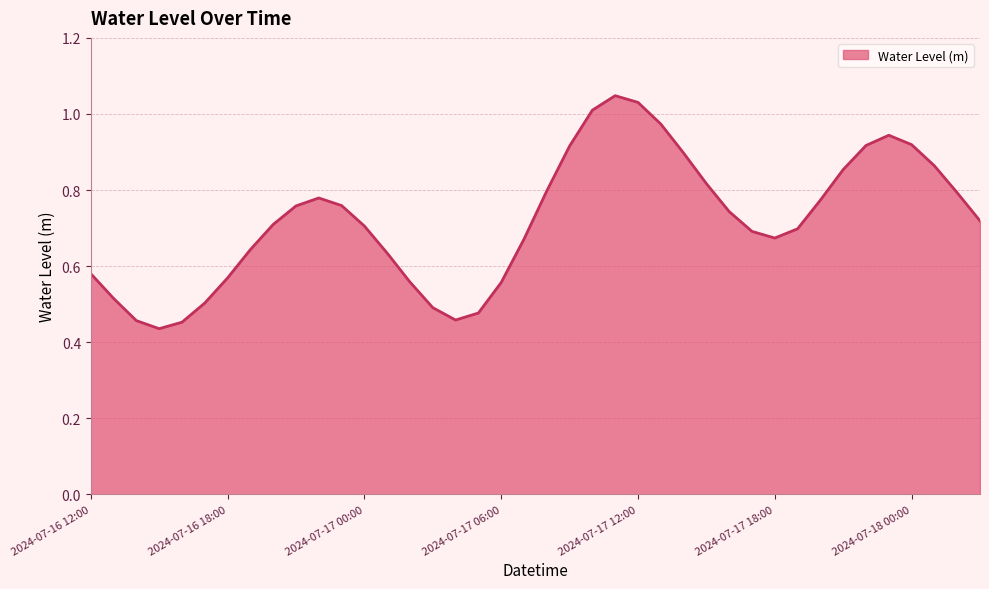

How many interior local valleys (lower than both neighbors) does the data have?

3